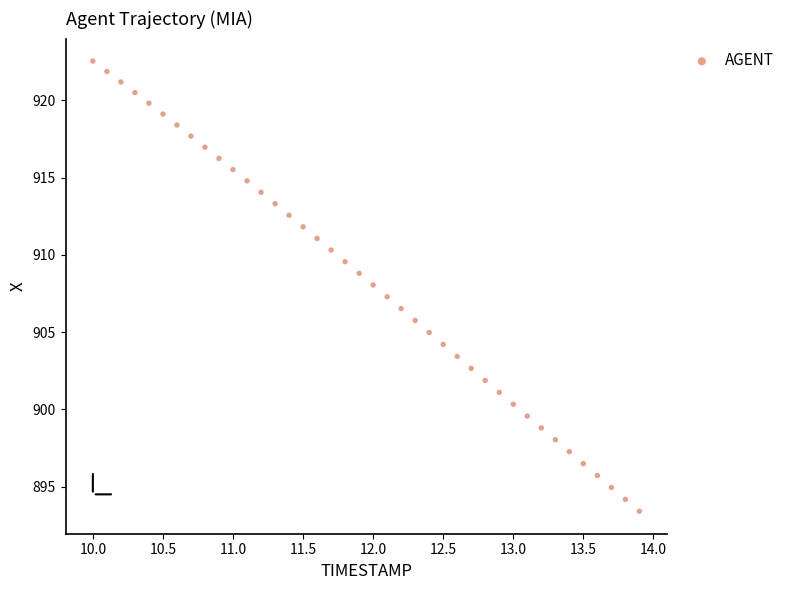

What is the range of Y values (max minus min)?

29.1